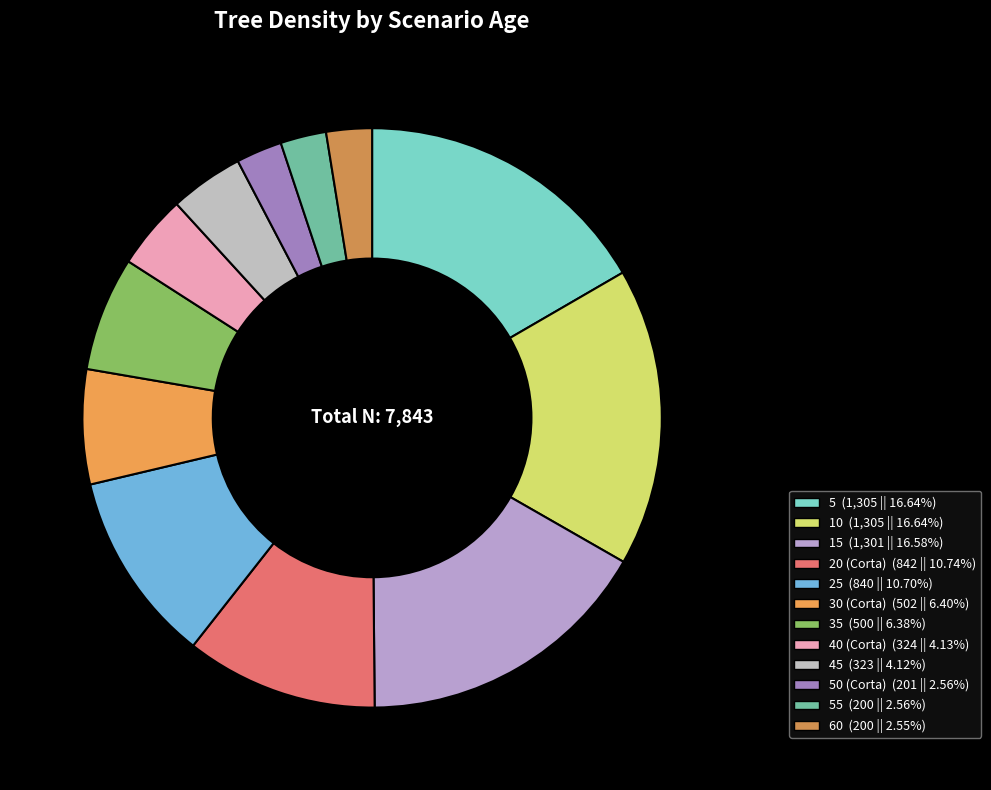

Is there a majority slice in this chart?

No